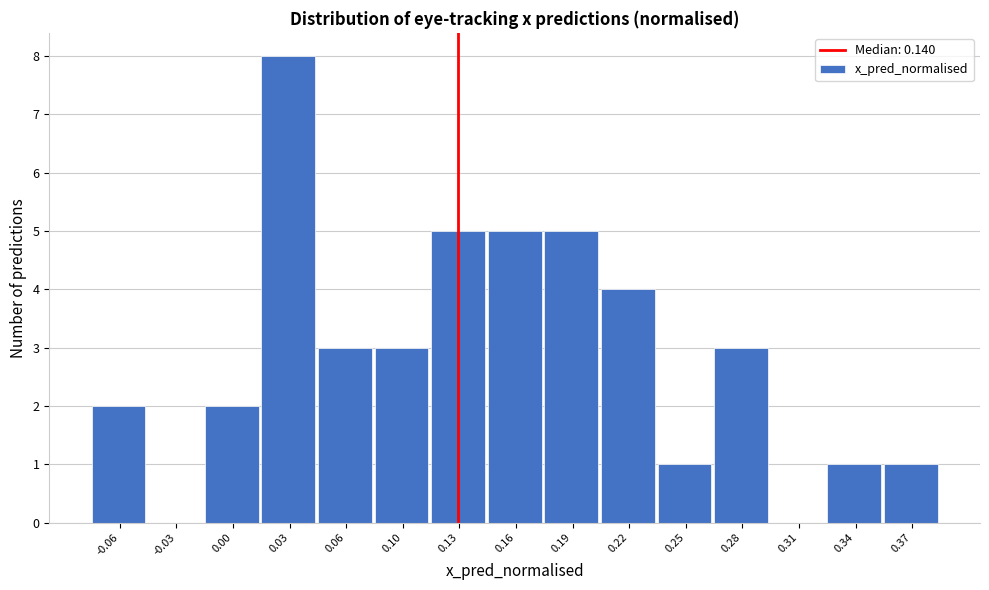

Reading right to left, transcribe all the data shown in this chart.

0.37=1	0.34=1	0.31=0	0.28=3	0.25=1	0.22=4	0.19=5	0.16=5	0.13=5	0.10=3	0.06=3	0.03=8	0.00=2	-0.03=0	-0.06=2